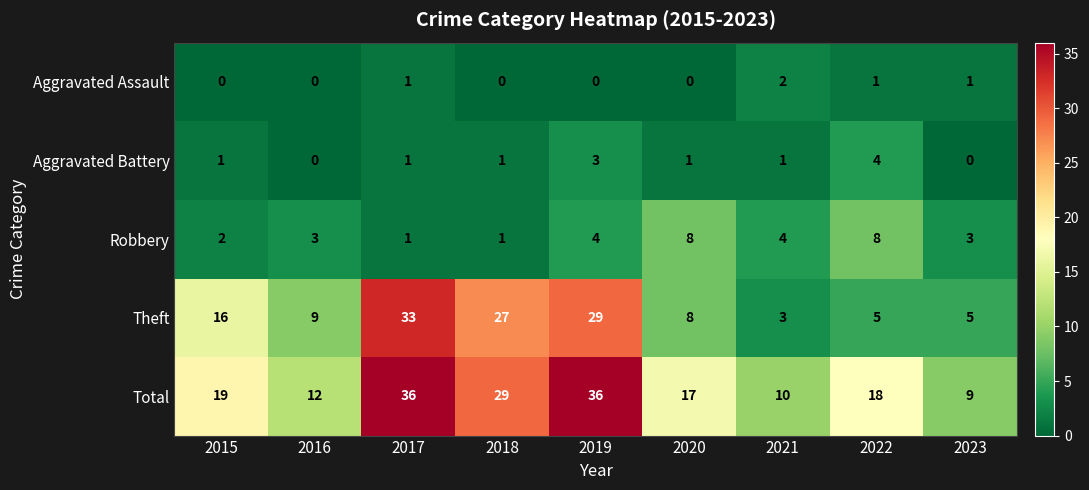

The Aggravated Assault series shows 0 at 2016. True or false?

True